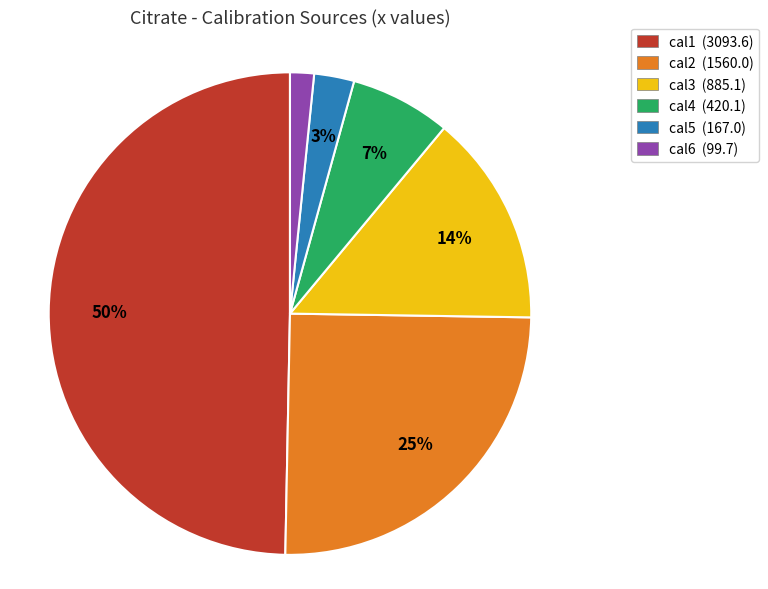

Does cal6 represent more than half of the total?

No